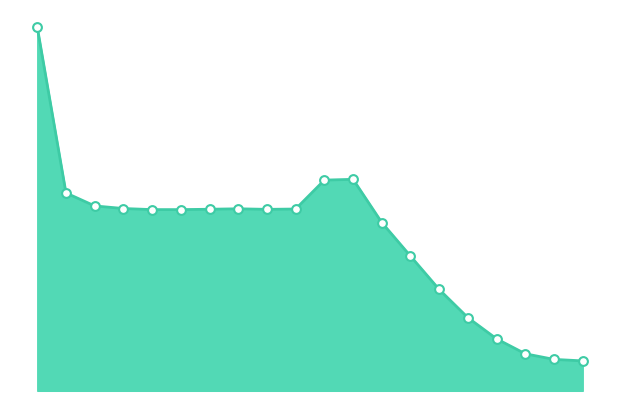

Is this an area chart (filled region under the line)?

Yes